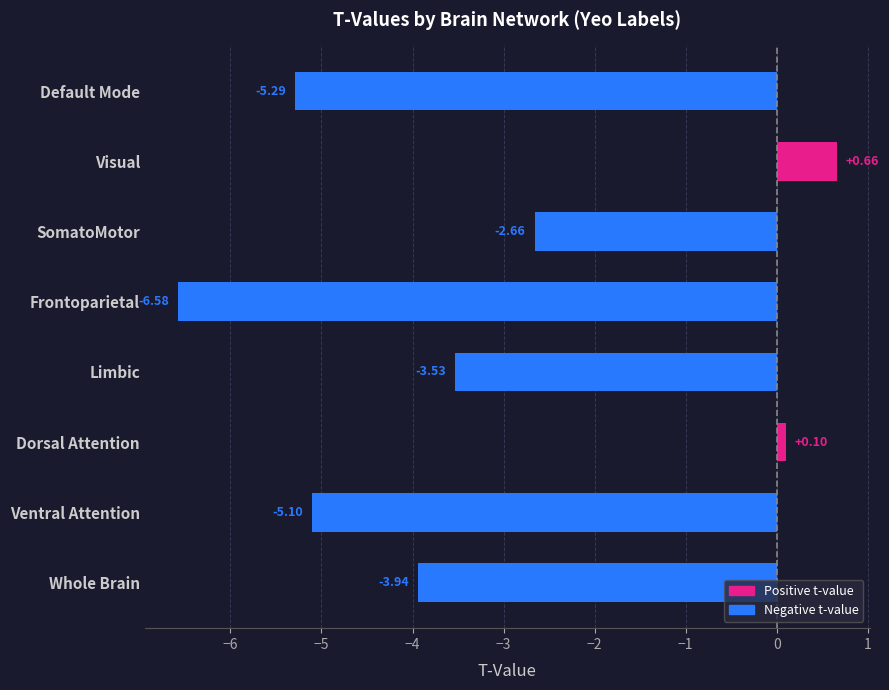

How many values are below -3?

5